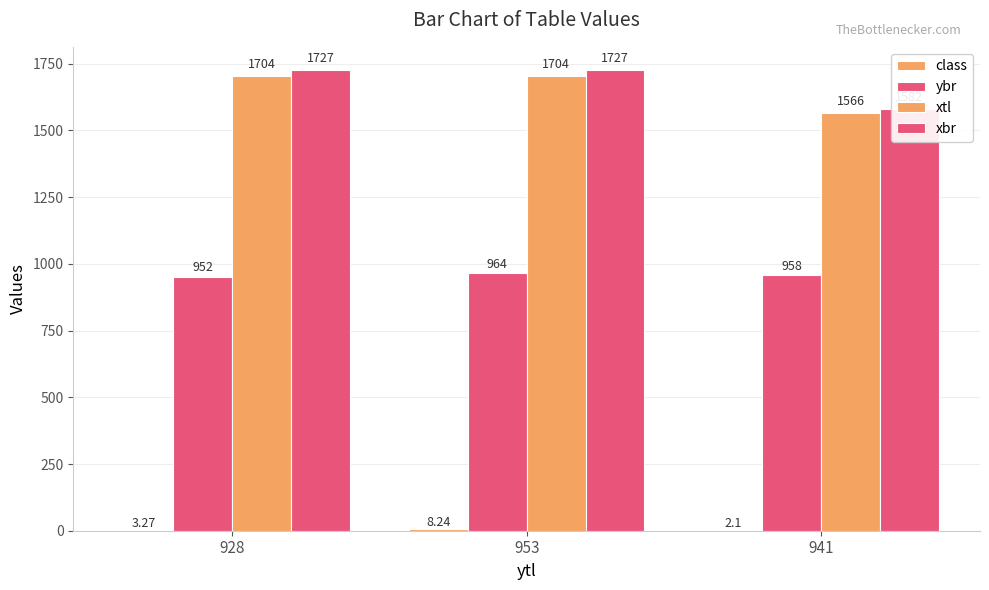

Reading left to right, extract all data points from this chart.

class: 928=3.3	953=8.2	941=2.1
ybr: 928=952.0	953=964.0	941=958.0
xtl: 928=1704.0	953=1704.0	941=1566.0
xbr: 928=1727.0	953=1727.0	941=1582.0